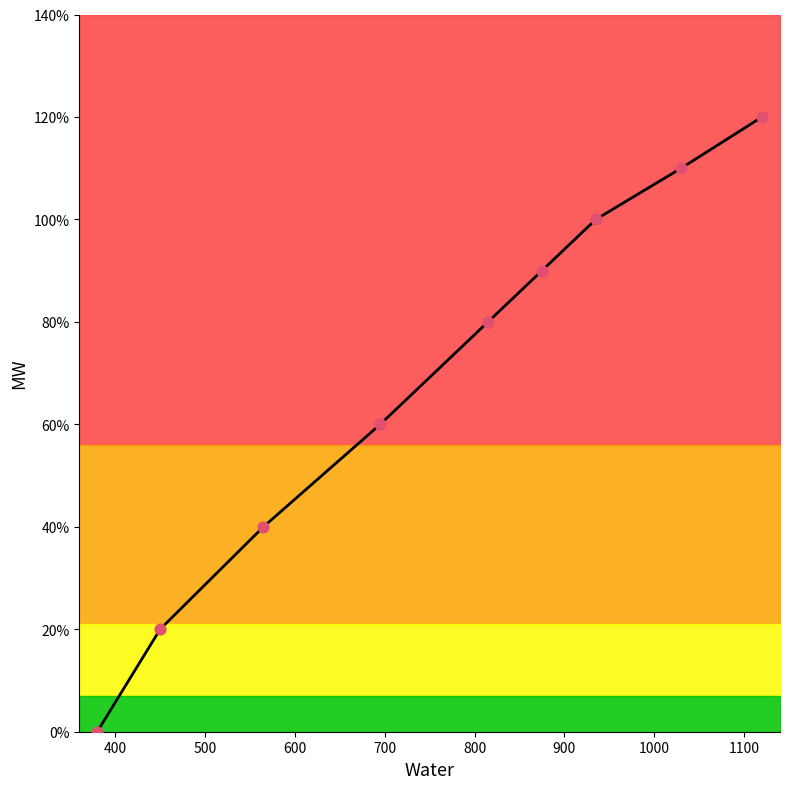

Which has a higher value, 700 or 400?

700